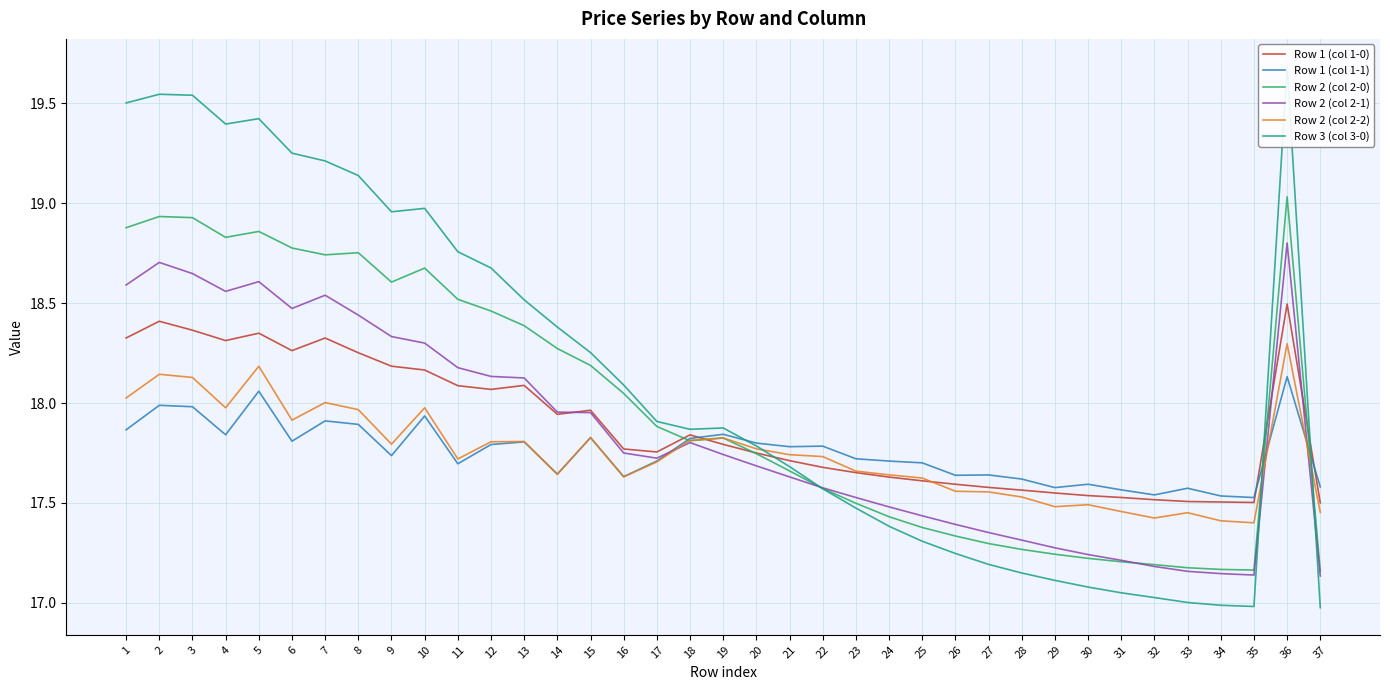

Is it true that Row 2 (col 2-2) equals 17.6 at 14?

True